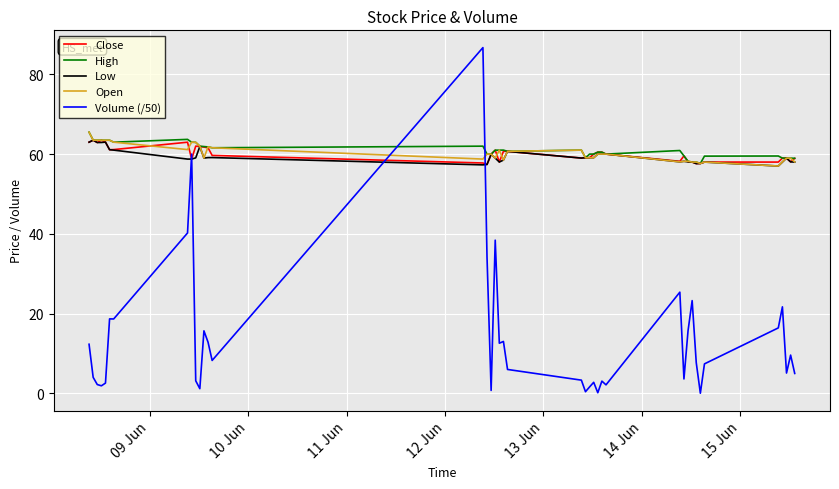

Which series has the largest range (max minus min)?

Volume (/50)